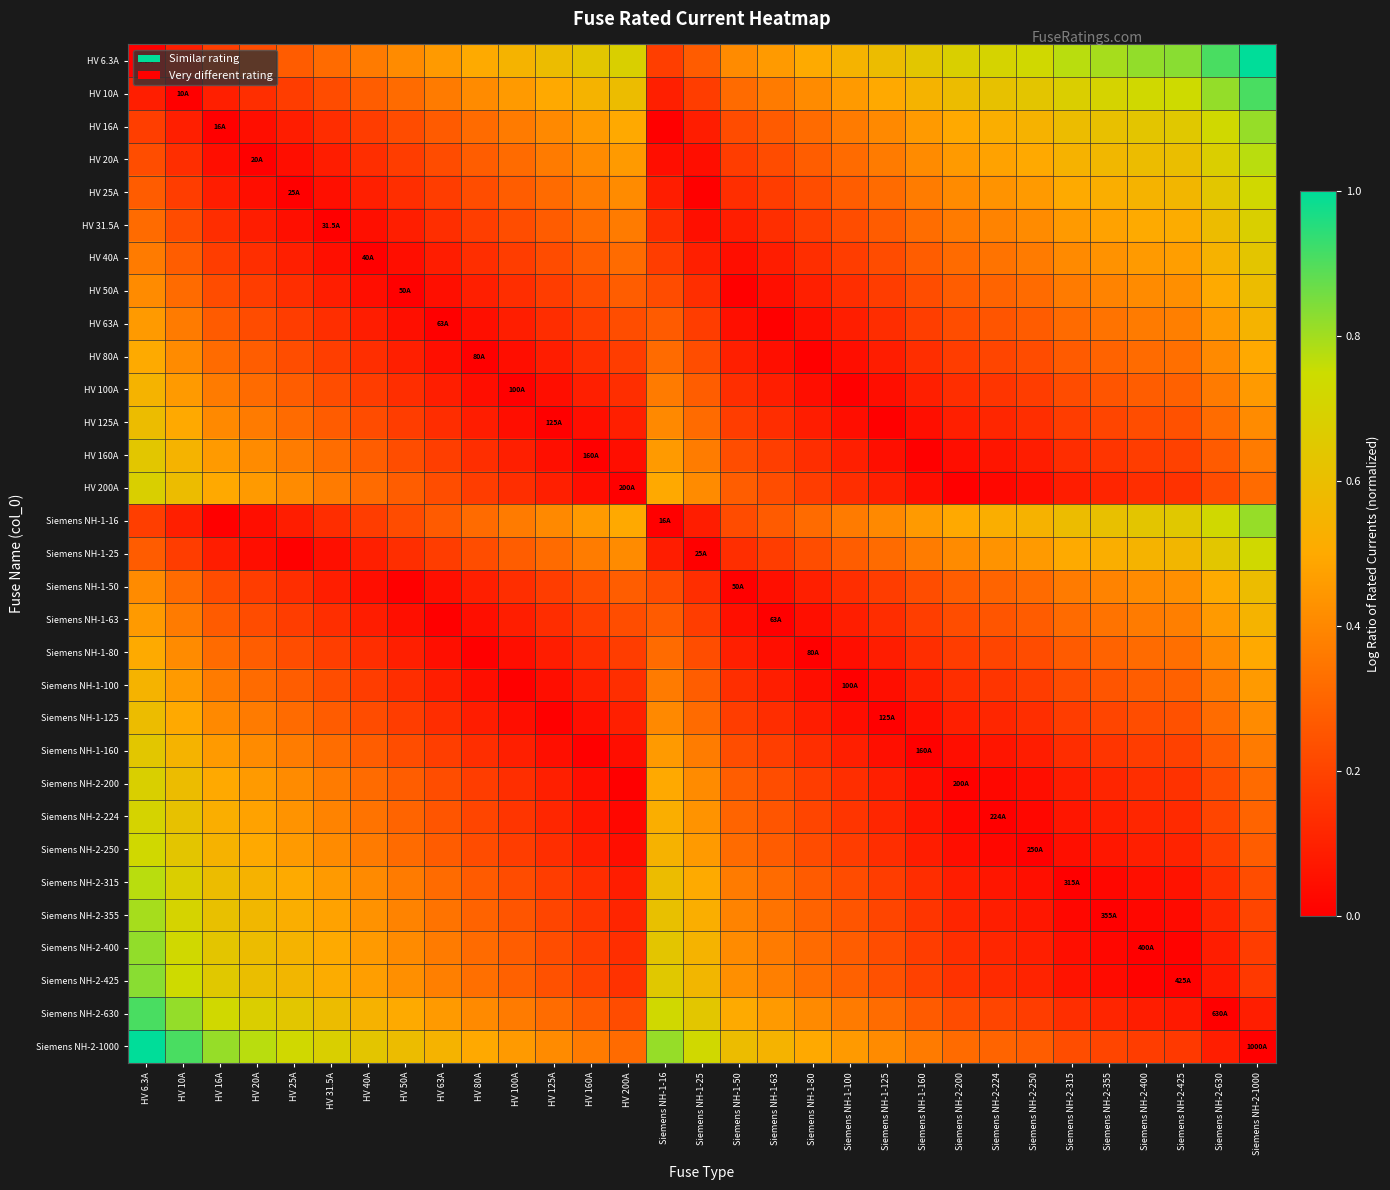

At which category does the chart reach its minimum across all series?

HV 6.3A